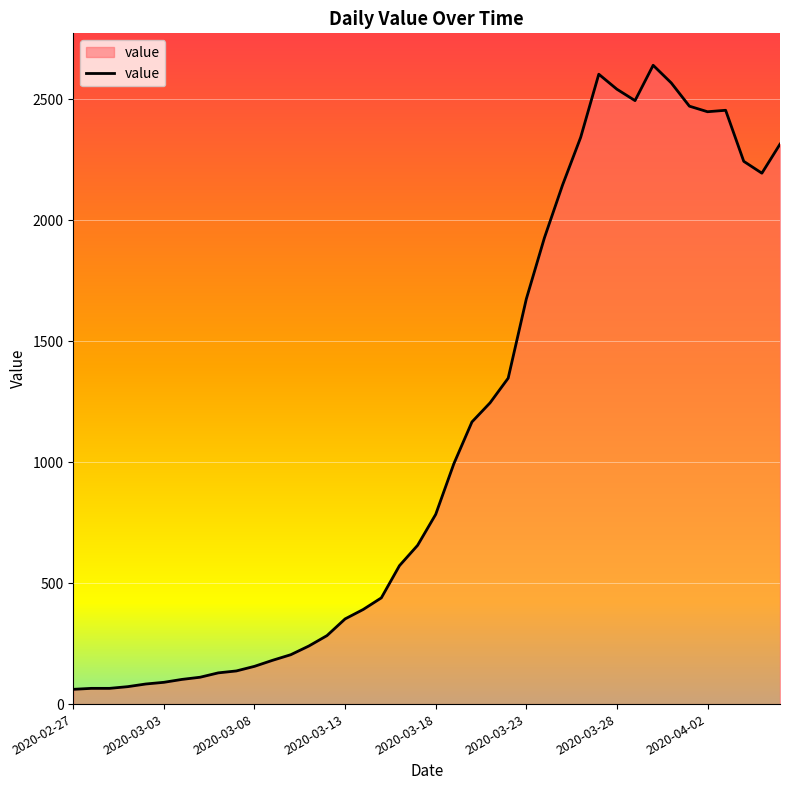

What is the difference between the maximum and minimum values?

2579